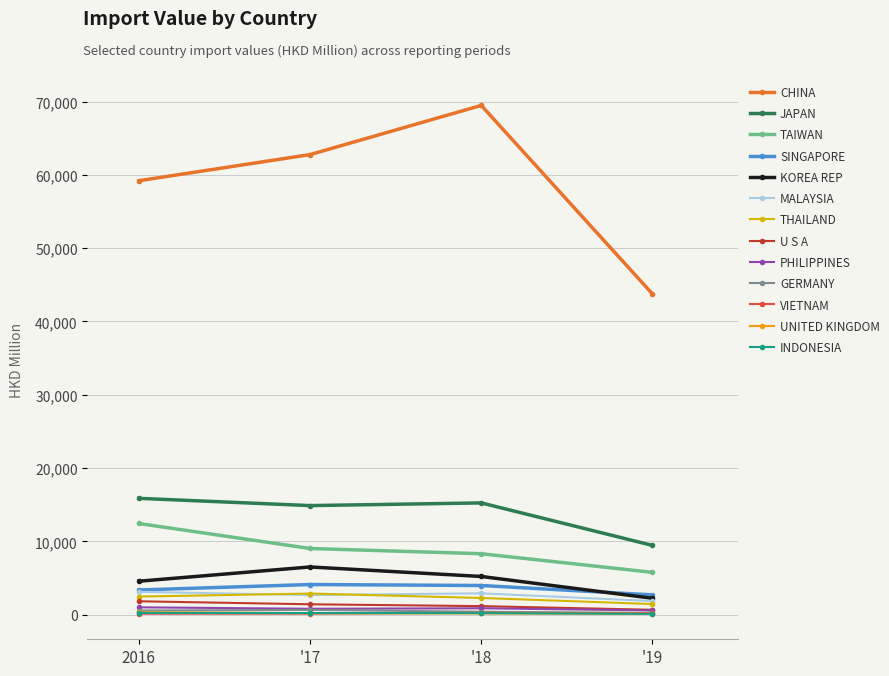

What is the value of the JAPAN point at the 3rd from the left?

15242.8